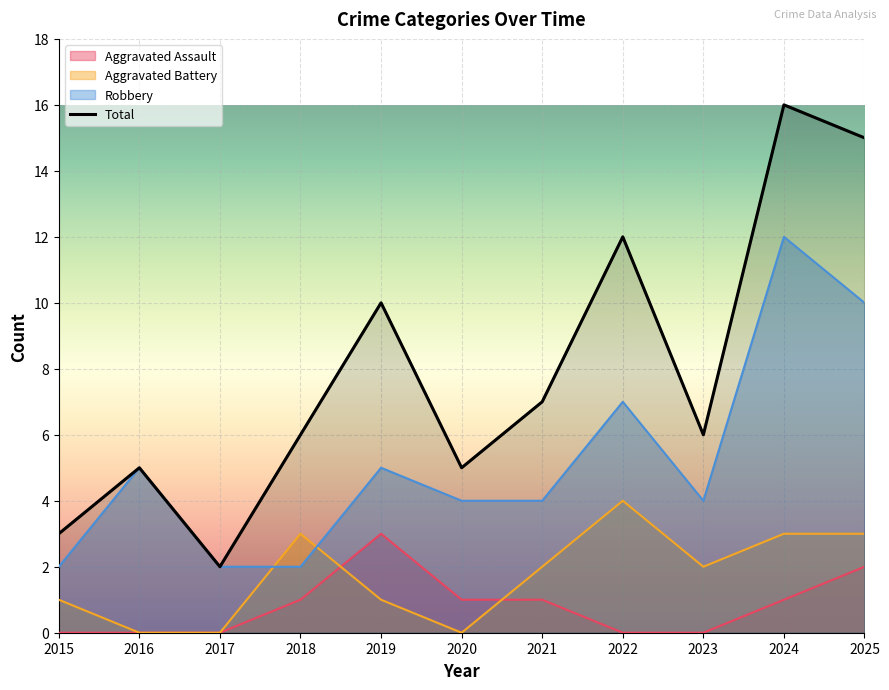

Which label corresponds to the smallest value in the chart?

2015